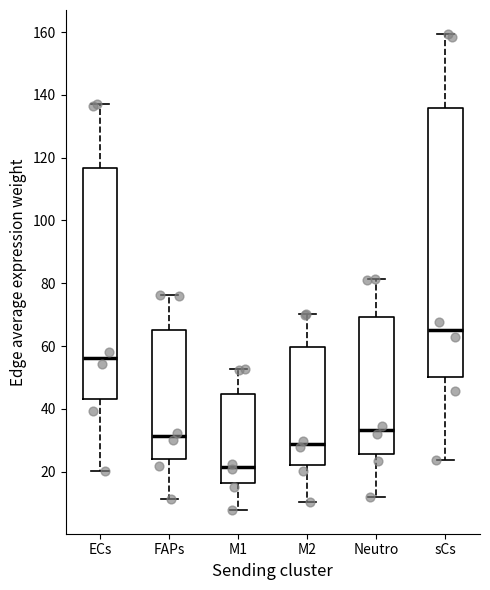

Where is the upper edge of the box for ECs on the y-axis? The values are not printed on the chart, so give them approximately, as read against the axis.

116